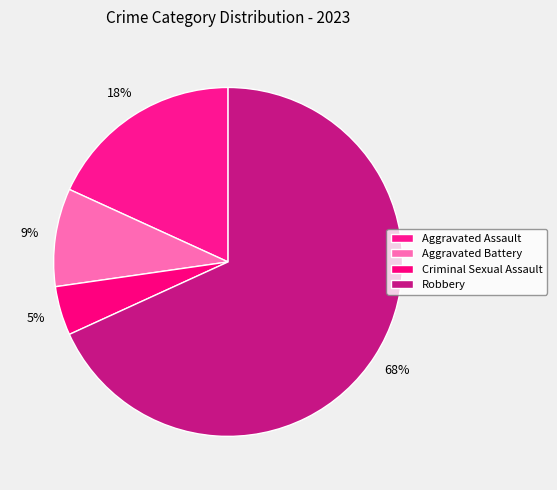

How many segments does this pie chart have?

4